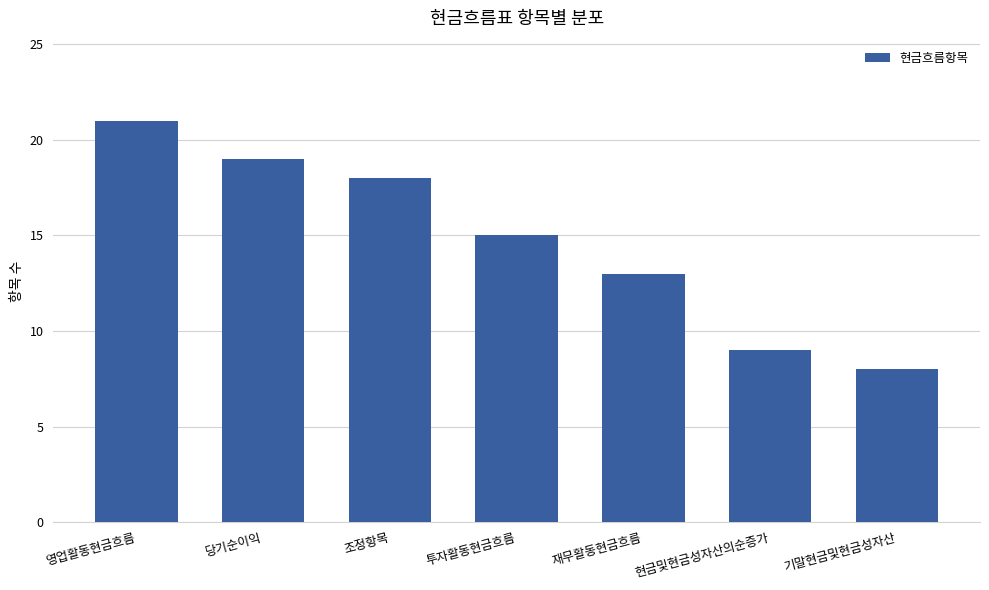

Reading left to right, transcribe all the data shown in this chart.

영업활동현금흐름=21	당기순이익=19	조정항목=18	투자활동현금흐름=15	재무활동현금흐름=13	현금및현금성자산의순증가=9	기말현금및현금성자산=8